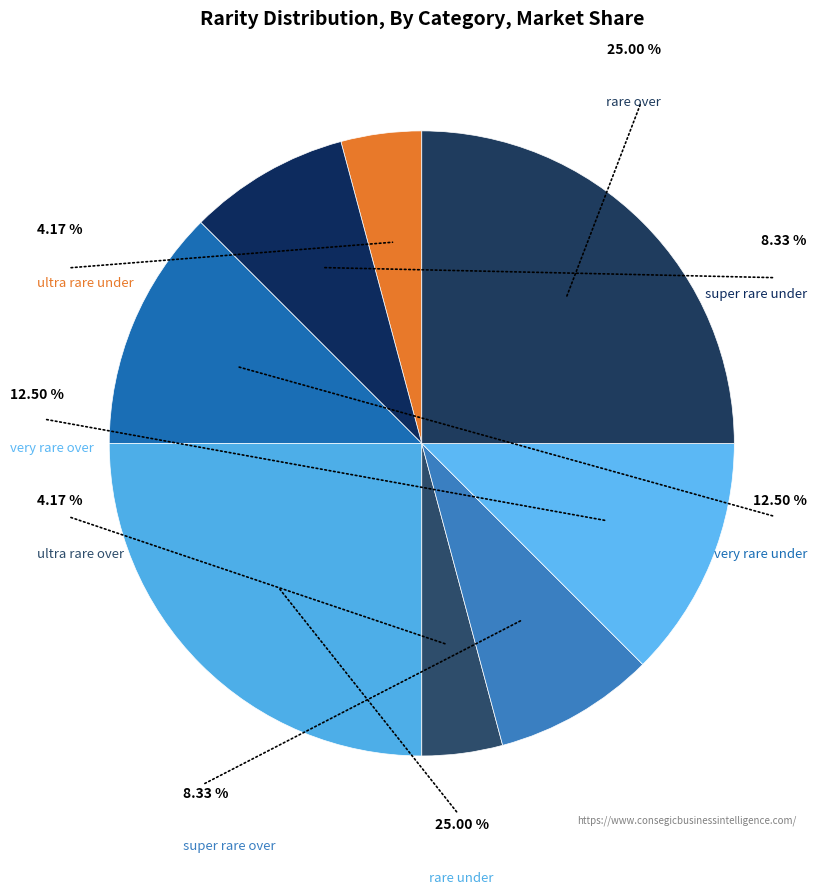

The super rare under slice represents 8% of the pie. True or false?

True